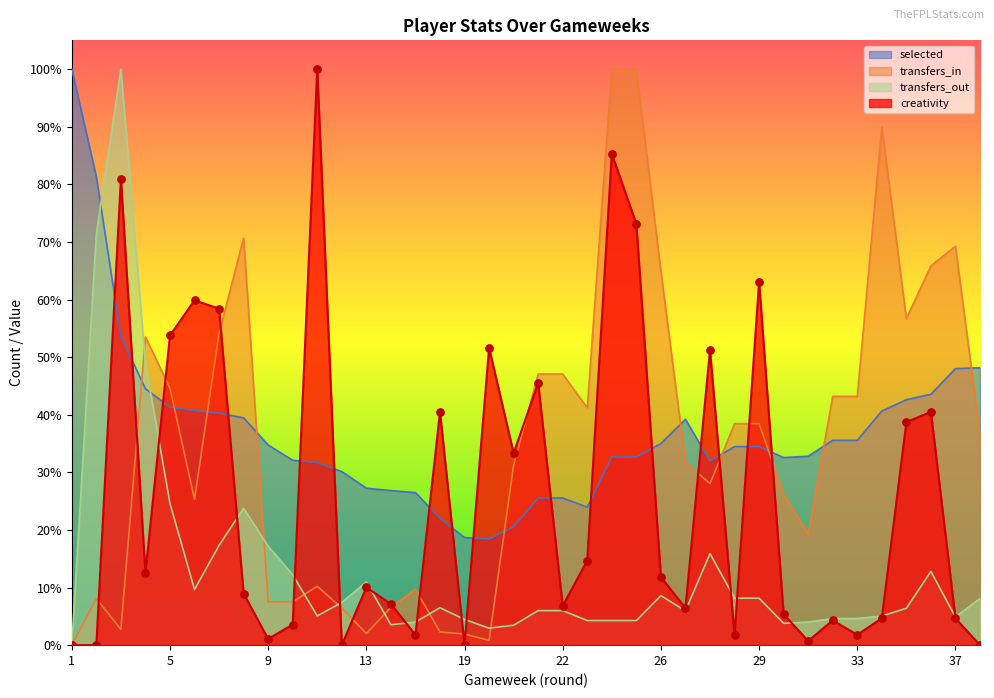

At which category is the sum across all series the highest?

3